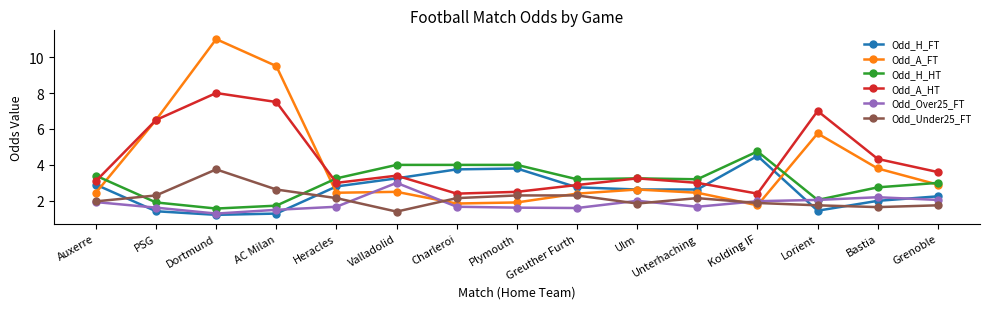

At which label is Odd_H_FT closest to 2?

Bastia